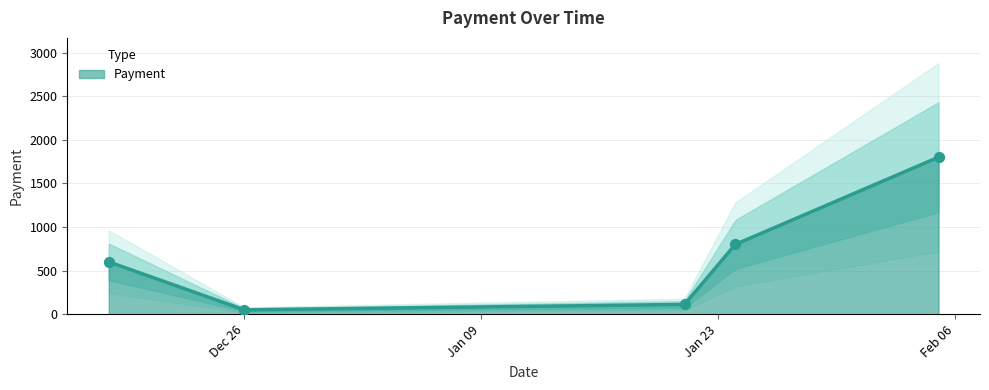

What is the ratio of the value at 2024-02-05 to the value at 2023-12-18?

3.0